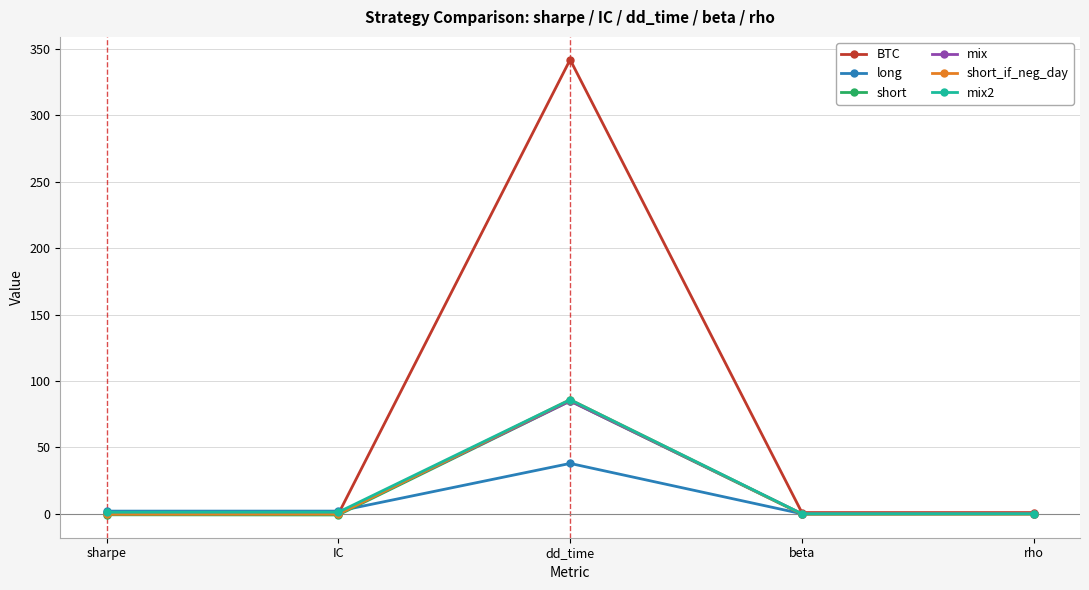

What is the value of the mix point at the 5th from the left?

0.1